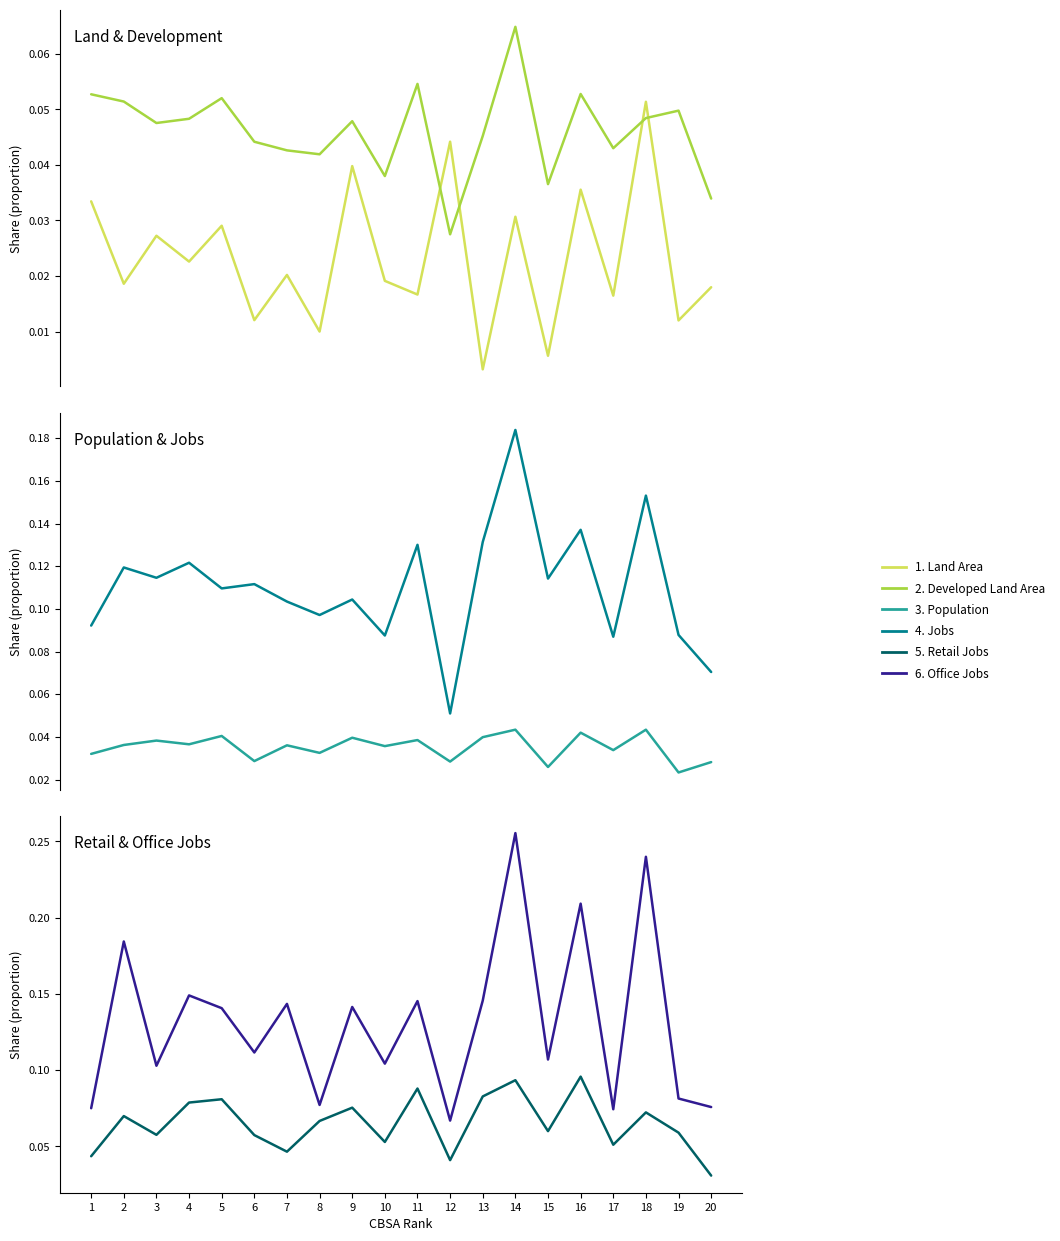

What is the greatest value displayed?

0.3